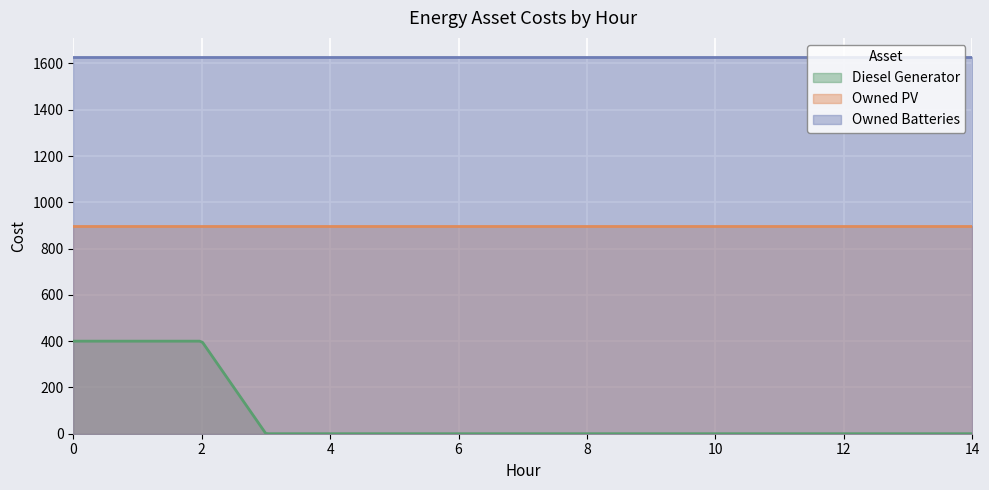

Is it true that Owned Batteries equals 2506 at 11?

False